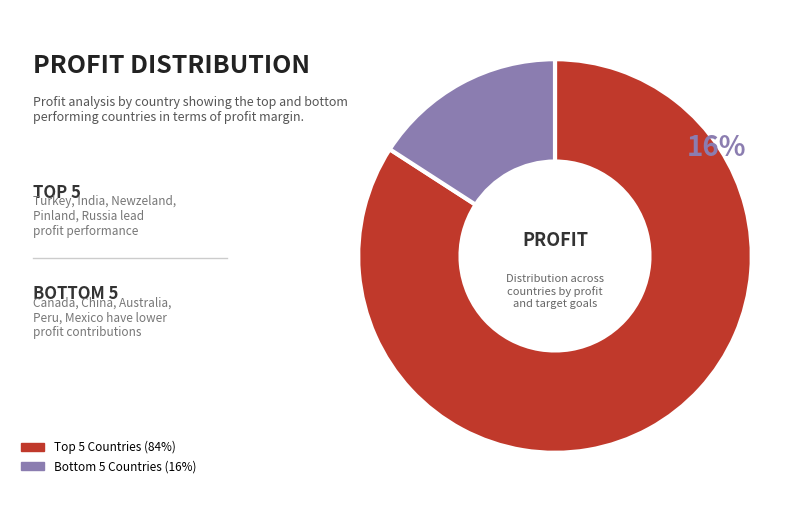

Between Australia and Newzeland, which is larger?

Newzeland